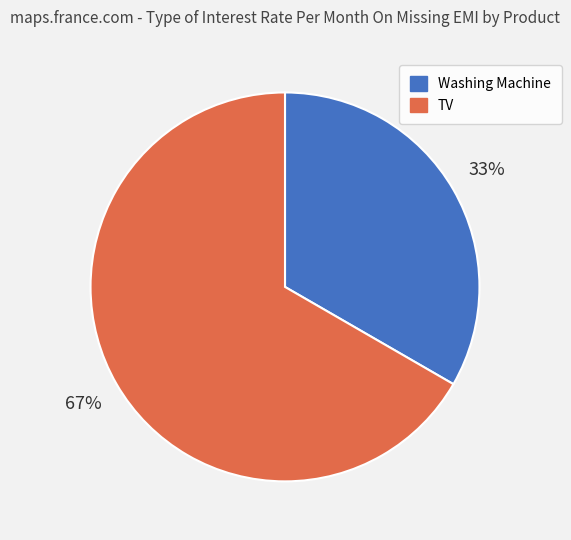

What is the smallest slice in the pie chart?

Washing Machine